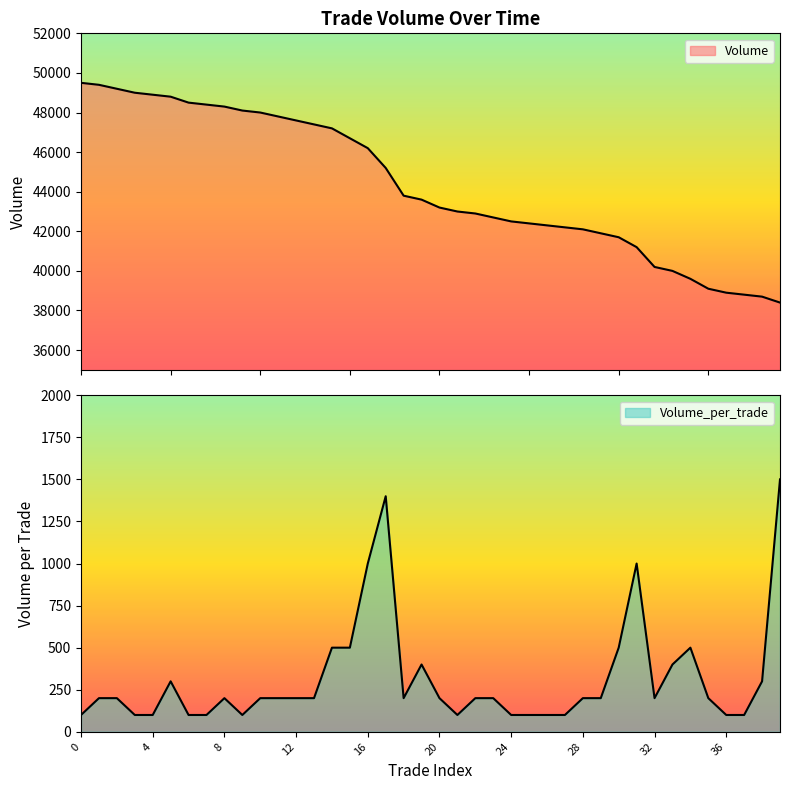

What is the total value across all series at 1?

49600